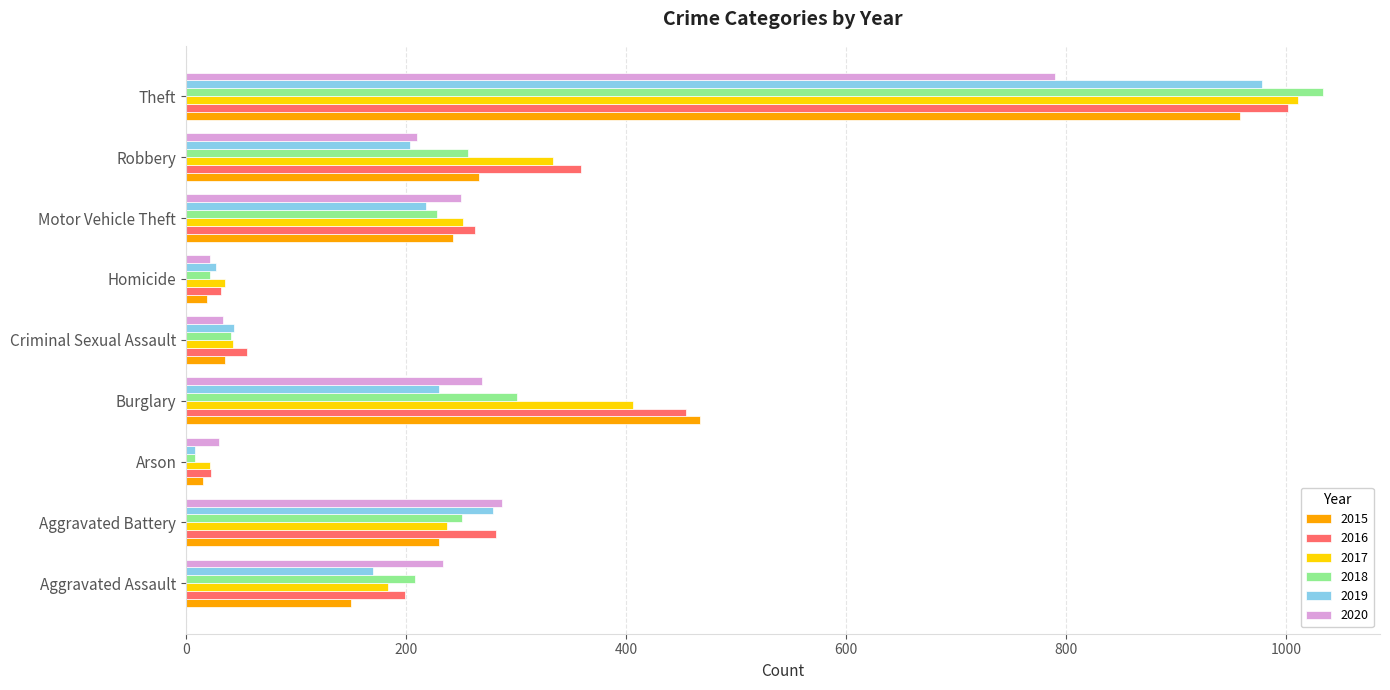

What are all the series names shown in the legend?

2015, 2016, 2017, 2018, 2019, 2020